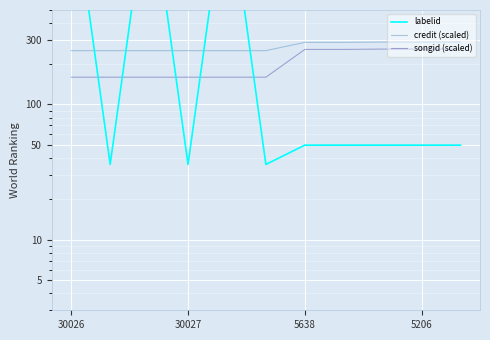

Which series has the widest spread of values?

labelid